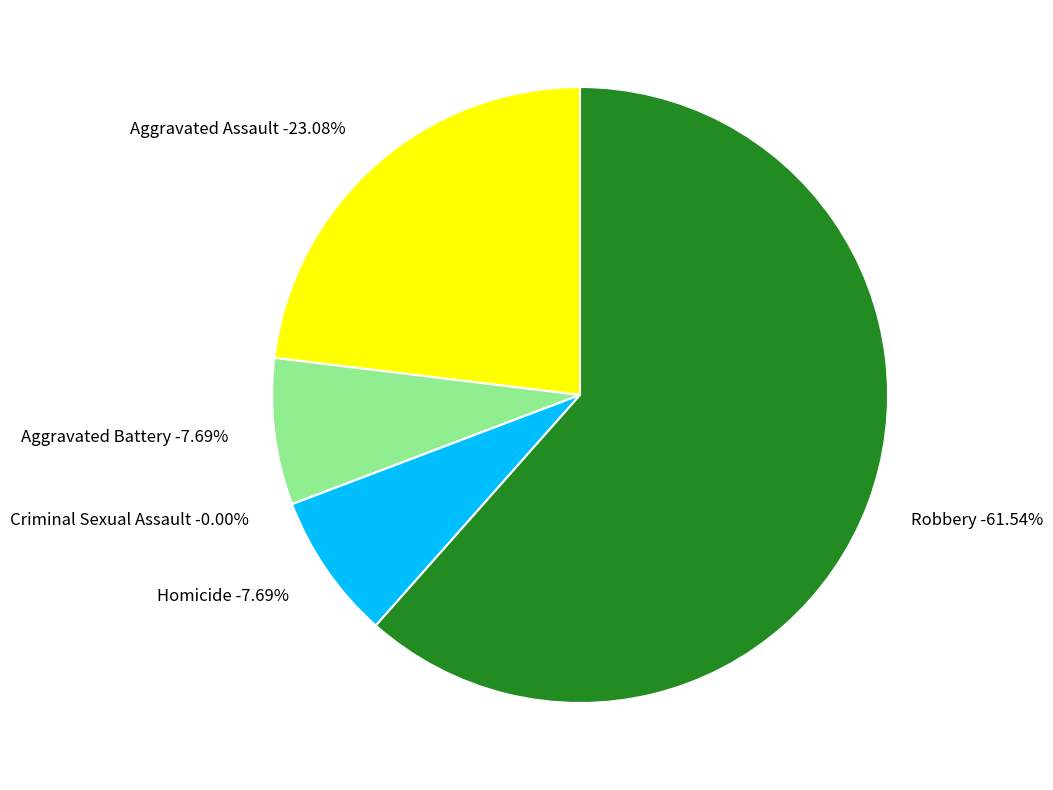

What is the ratio of the value at Robbery to the value at Homicide?

8.0